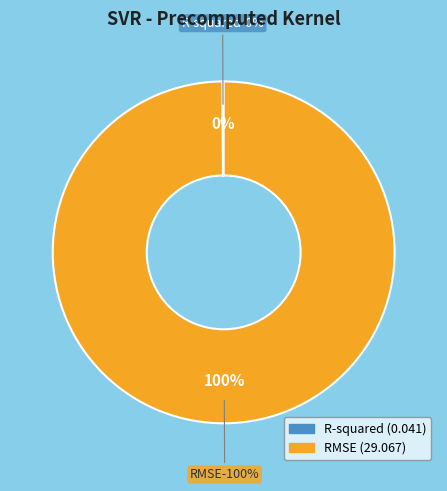

To the nearest percent, what portion does RMSE represent?

100%